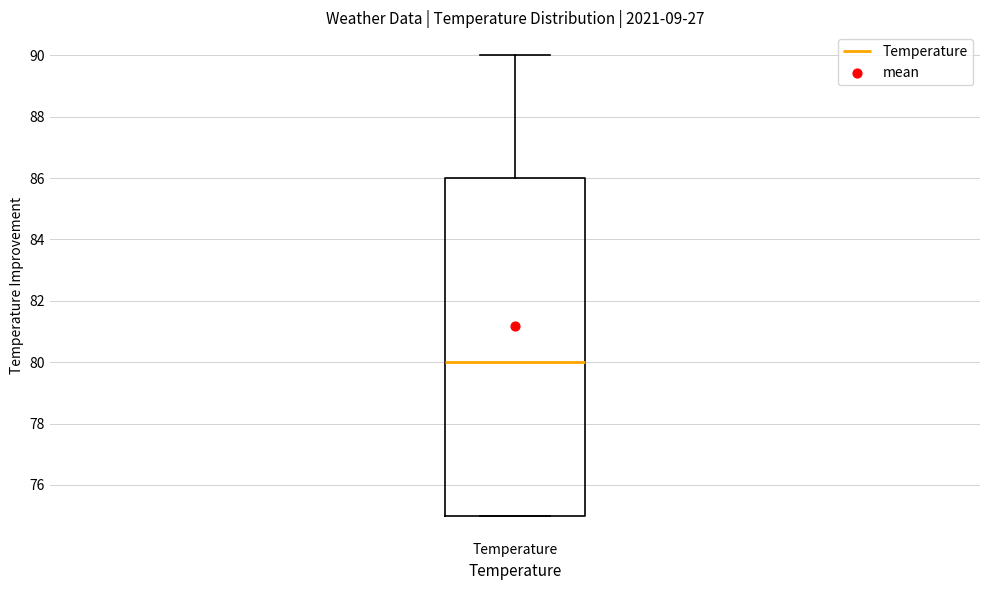

Where does the median line of the box for Temperature sit on the y-axis? The values are not printed on the chart, so give them approximately, as read against the axis.

80